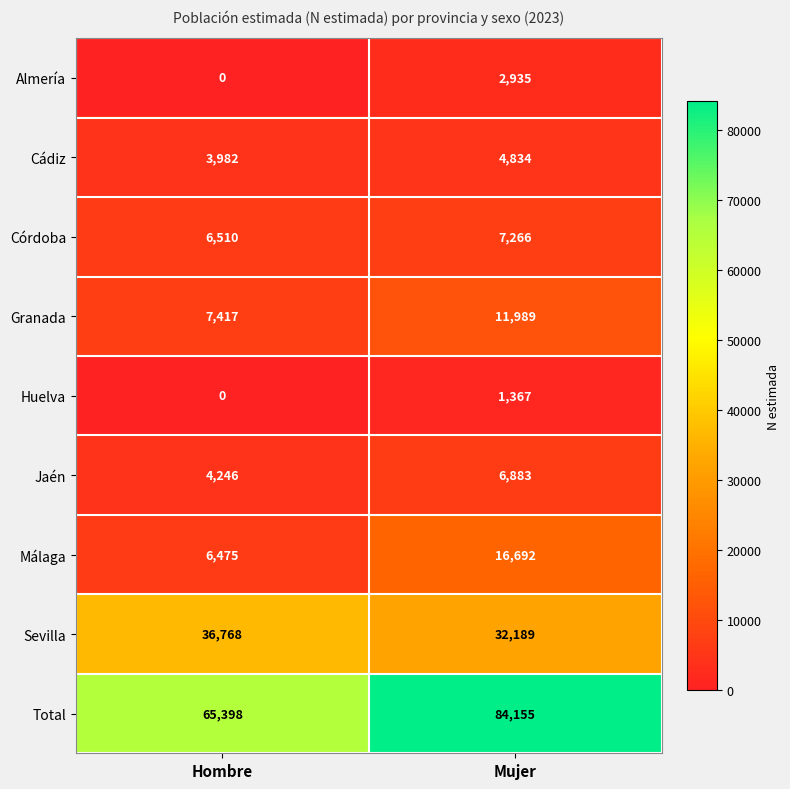

Which category has the highest value across all series?

Mujer